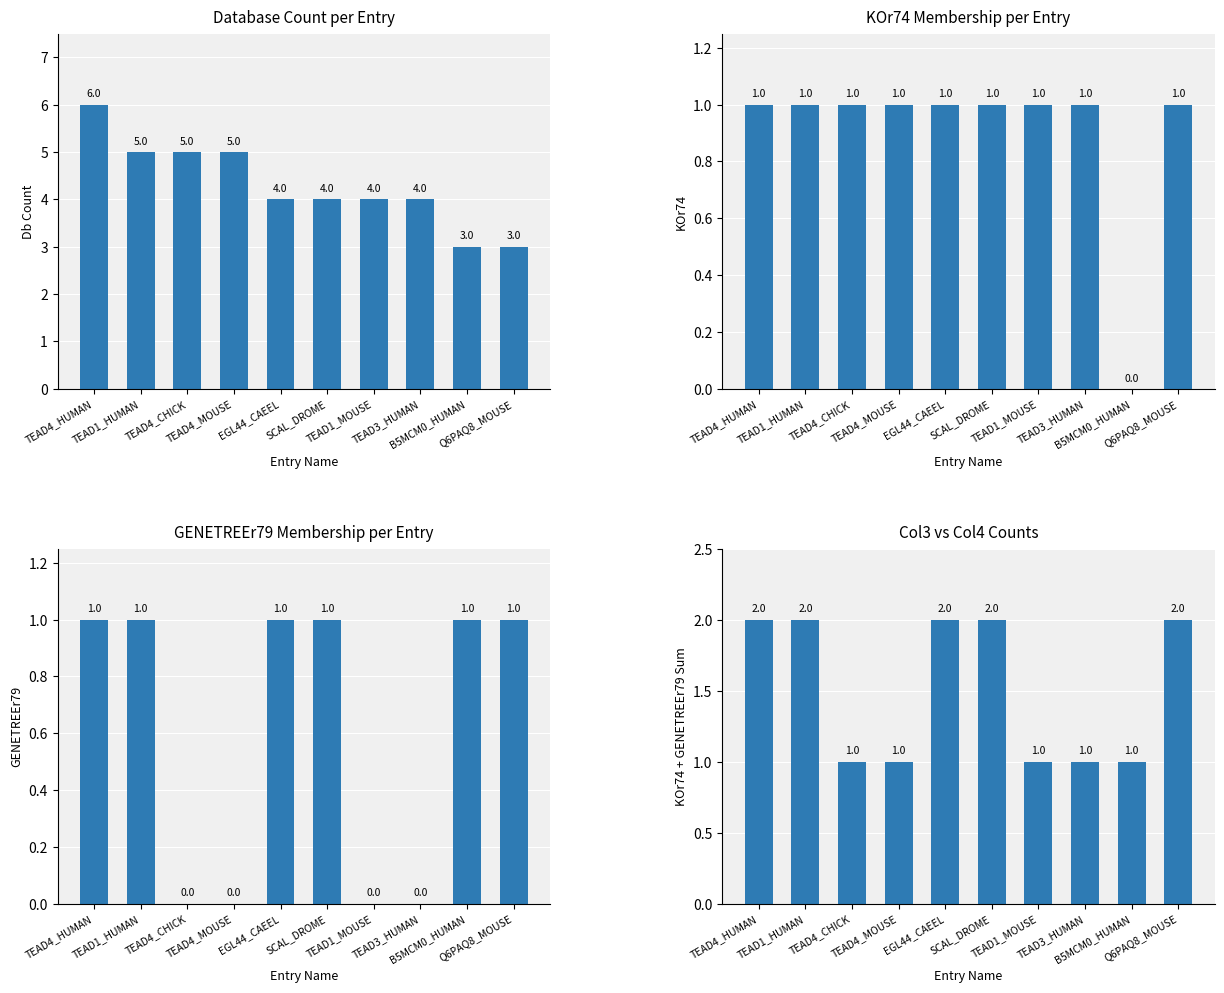

Reading left to right, extract all data points from this chart.

Db Count: 6	5	5	5	4	4	4	4	3	3
KOr74: 1	1	1	1	1	1	1	1	0	1
GENETREEr79: 1	1	0	0	1	1	0	0	1	1
KOr74 + GENETREEr79 Sum: 2	2	1	1	2	2	1	1	1	2